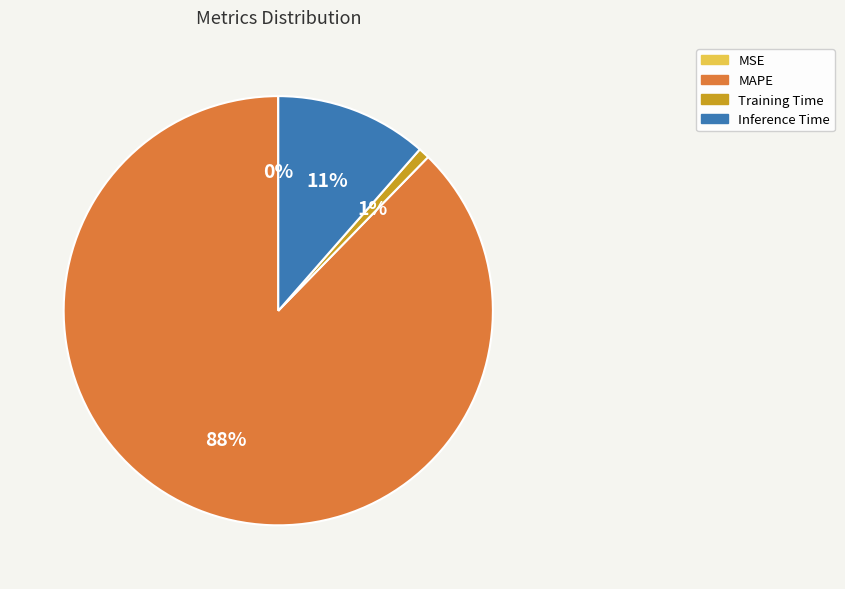

To the nearest percent, what is the average slice percentage?

25%